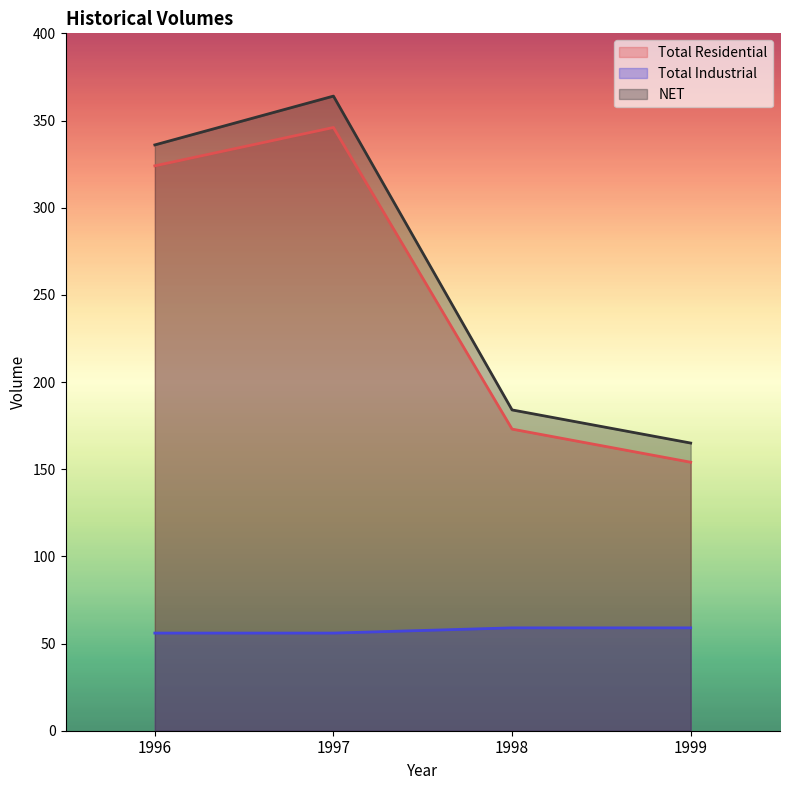

Does the chart have visible grid lines?

No